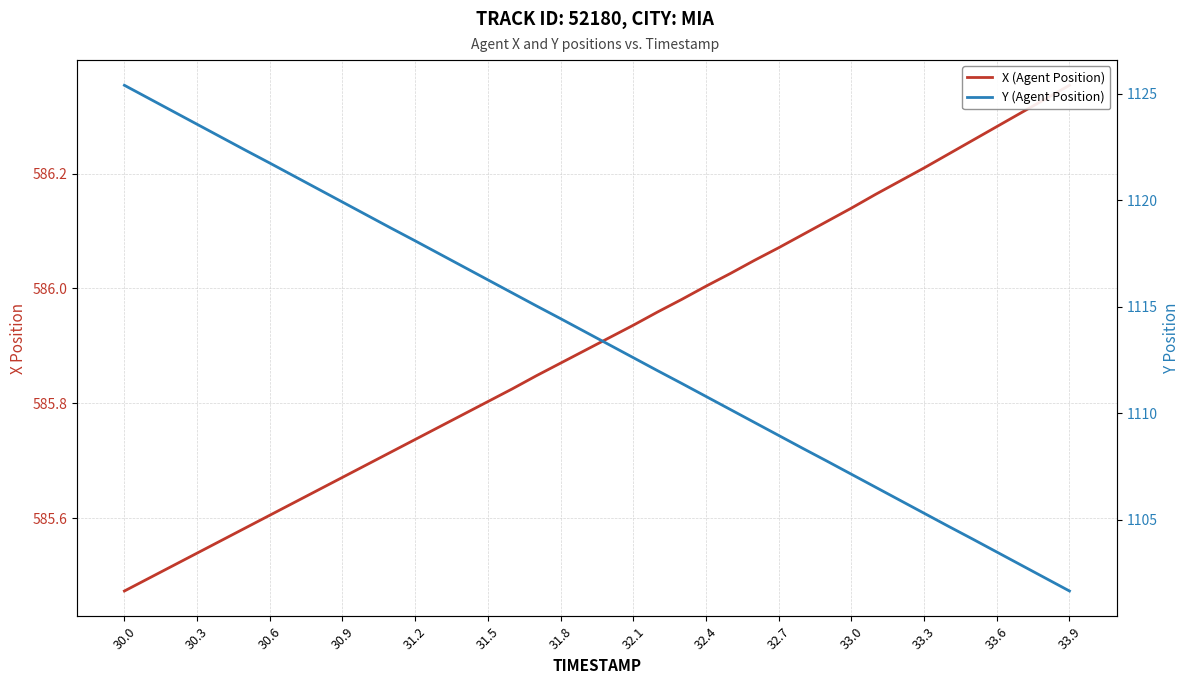

What is the sum of all X (Agent Position) values?

23436.3